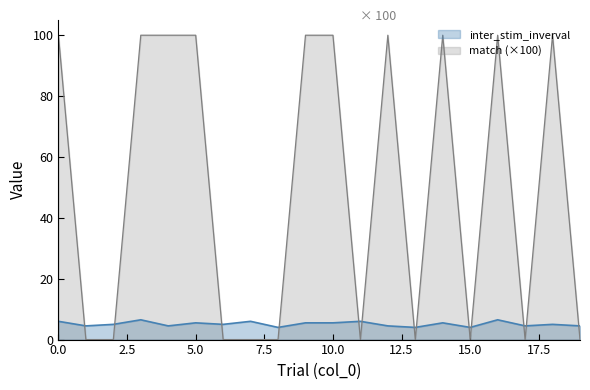

What is the difference between the second highest and second lowest values in the match series?

100.0